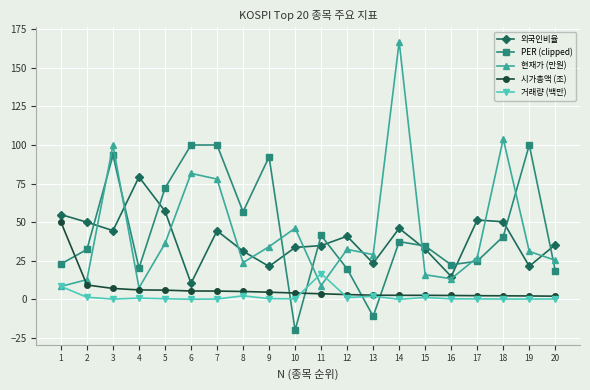

Does the chart have visible grid lines?

Yes